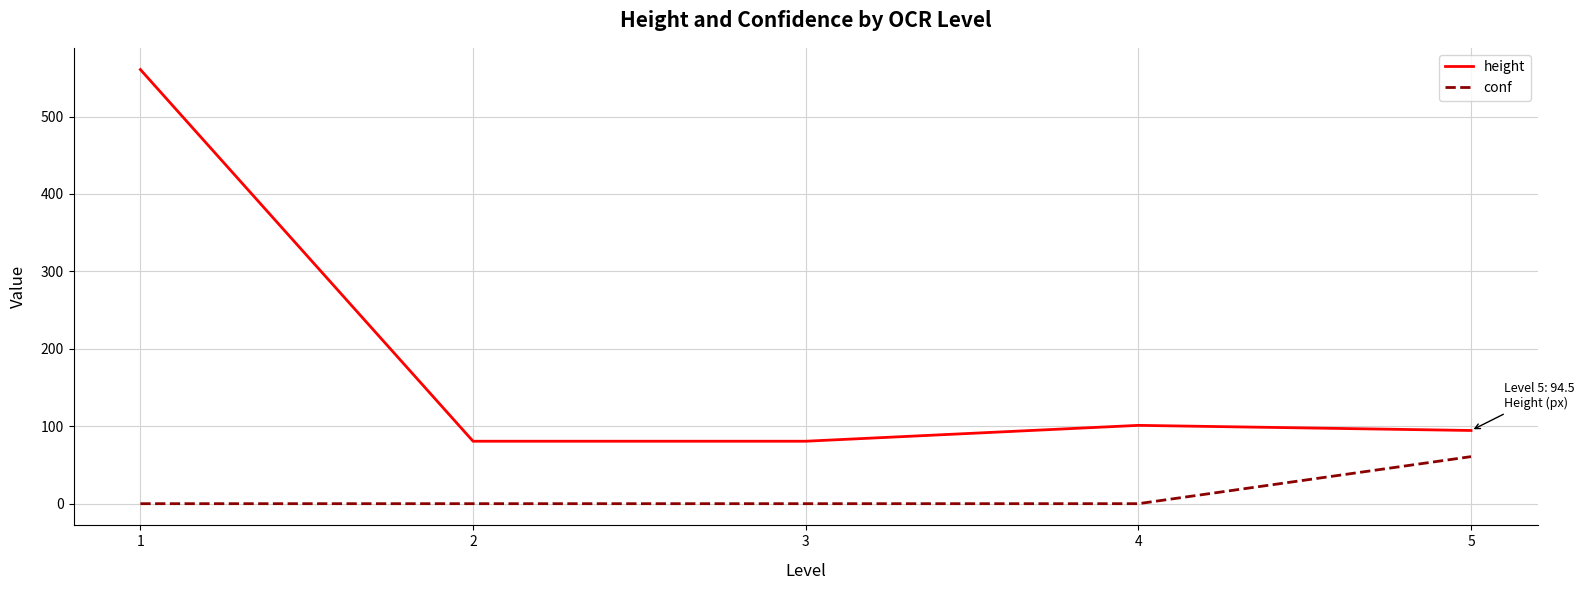

At 2, list the series in order from smallest to largest.

conf, height